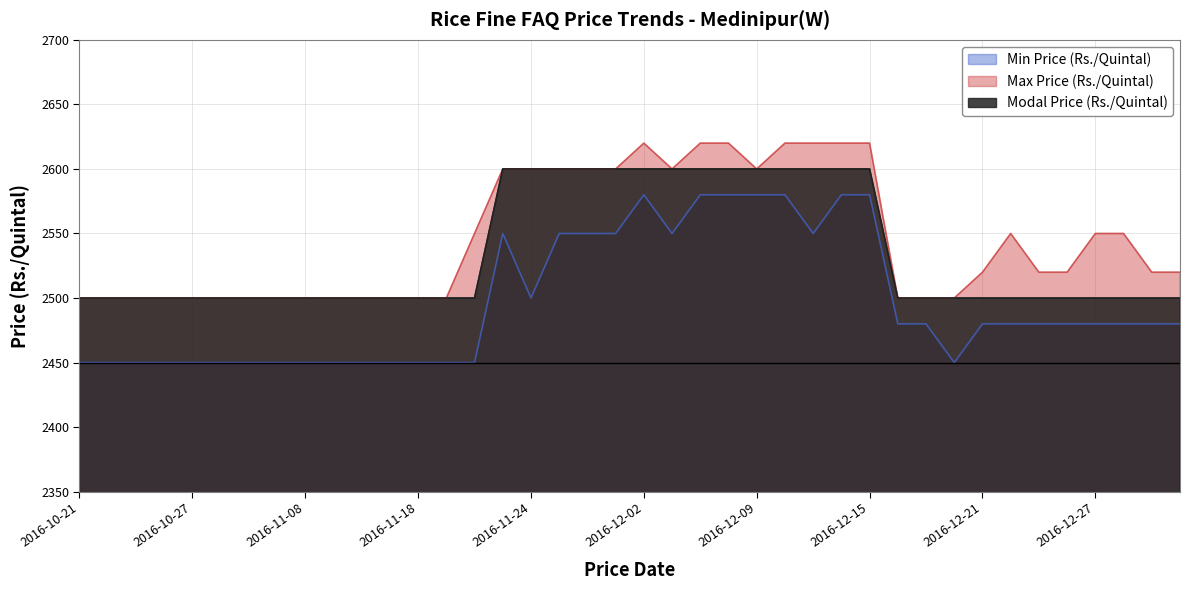

Is it true that Min Price (Rs./Quintal) equals 4206 at 2016-12-05?

False